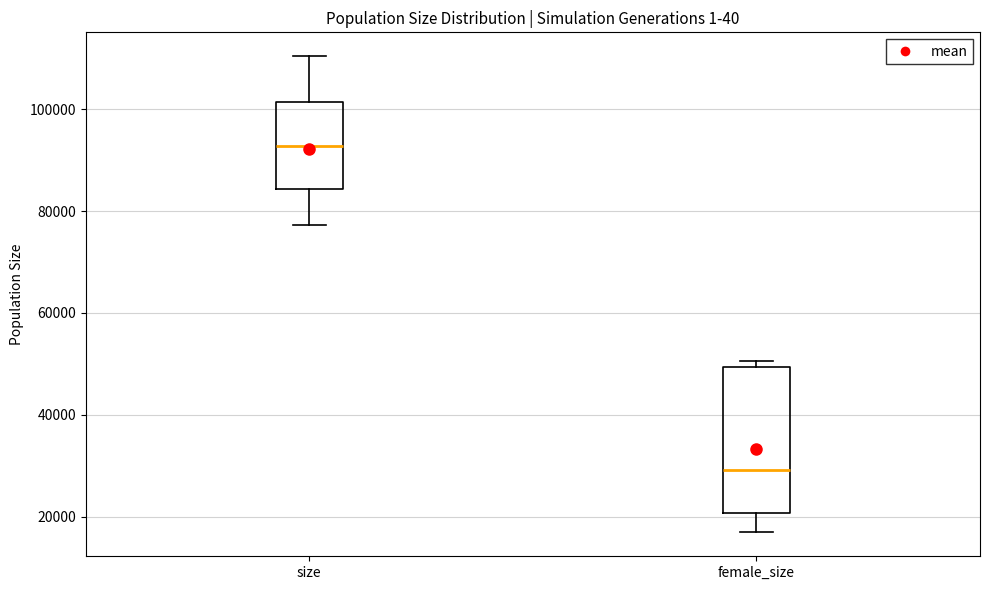

Which box is the tallest, from its lower edge to its upper edge?

female_size